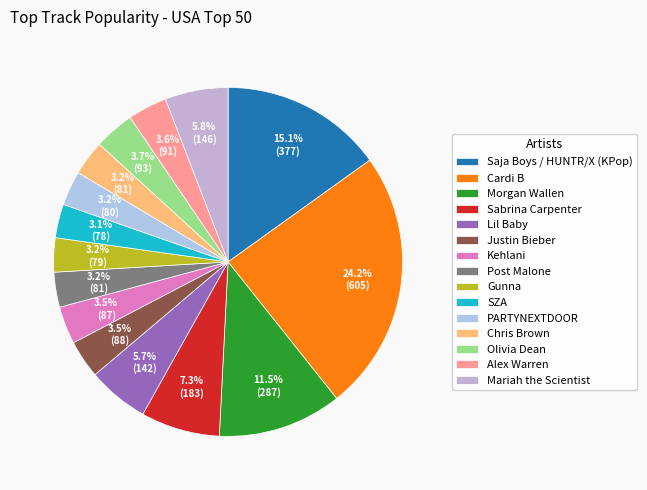

Count the number of slices in the pie.

15